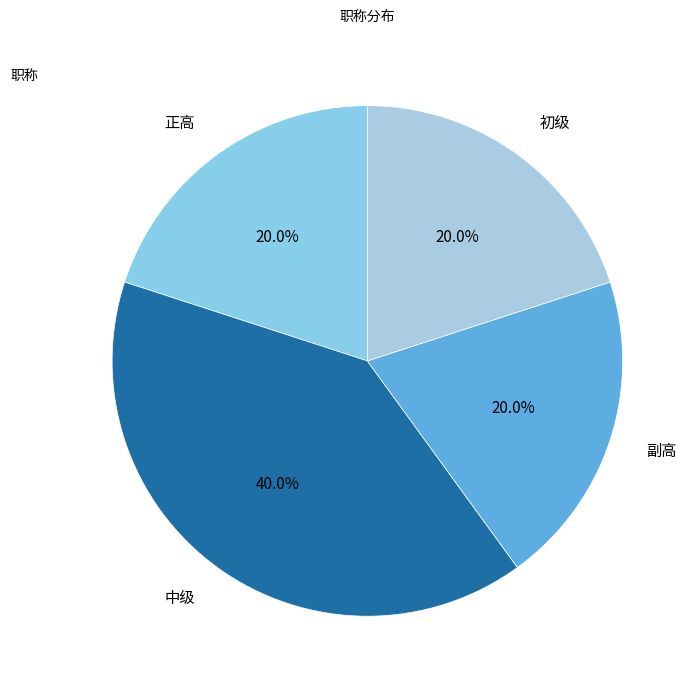

Does any single category account for the majority?

No